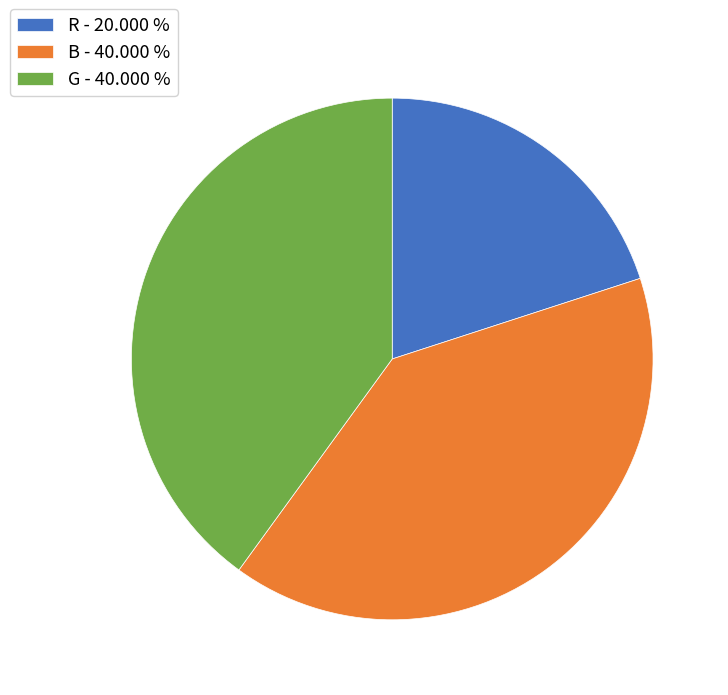

Is the sum of R - 20.000 % and B - 40.000 % greater than half?

Yes